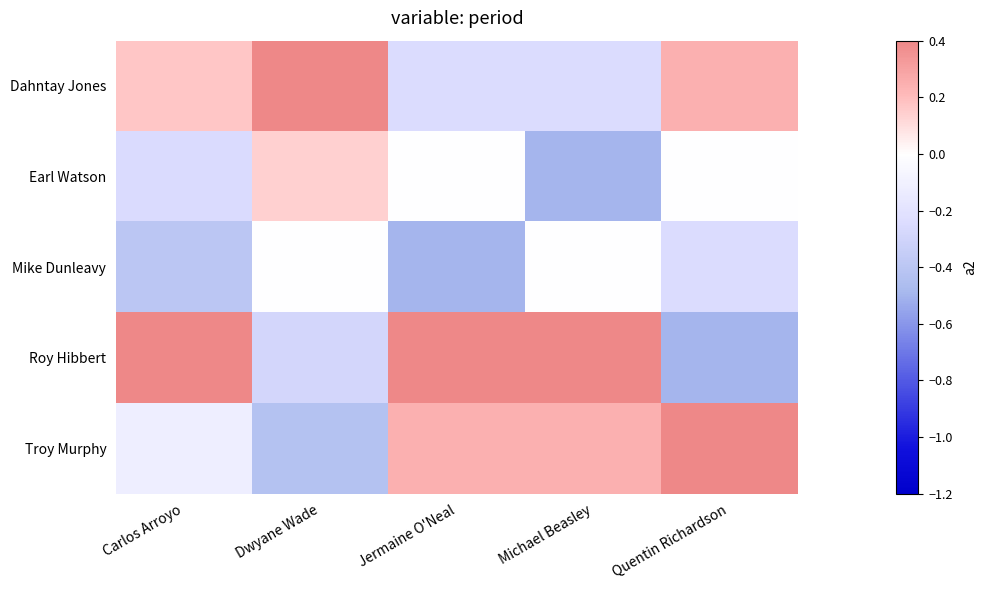

Reading left to right, list all the values displayed in this chart.

Dahntay Jones: Carlos Arroyo=0.2	Dwyane Wade=0.6	Jermaine O'Neal=-0.2	Michael Beasley=-0.2	Quentin Richardson=0.2
Earl Watson: Carlos Arroyo=-0.3	Dwyane Wade=0.1	Jermaine O'Neal=0.0	Michael Beasley=-0.5	Quentin Richardson=0.0
Mike Dunleavy: Carlos Arroyo=-0.4	Dwyane Wade=0.0	Jermaine O'Neal=-0.5	Michael Beasley=0.0	Quentin Richardson=-0.2
Roy Hibbert: Carlos Arroyo=0.6	Dwyane Wade=-0.3	Jermaine O'Neal=0.5	Michael Beasley=0.5	Quentin Richardson=-0.5
Troy Murphy: Carlos Arroyo=-0.1	Dwyane Wade=-0.4	Jermaine O'Neal=0.2	Michael Beasley=0.2	Quentin Richardson=0.5